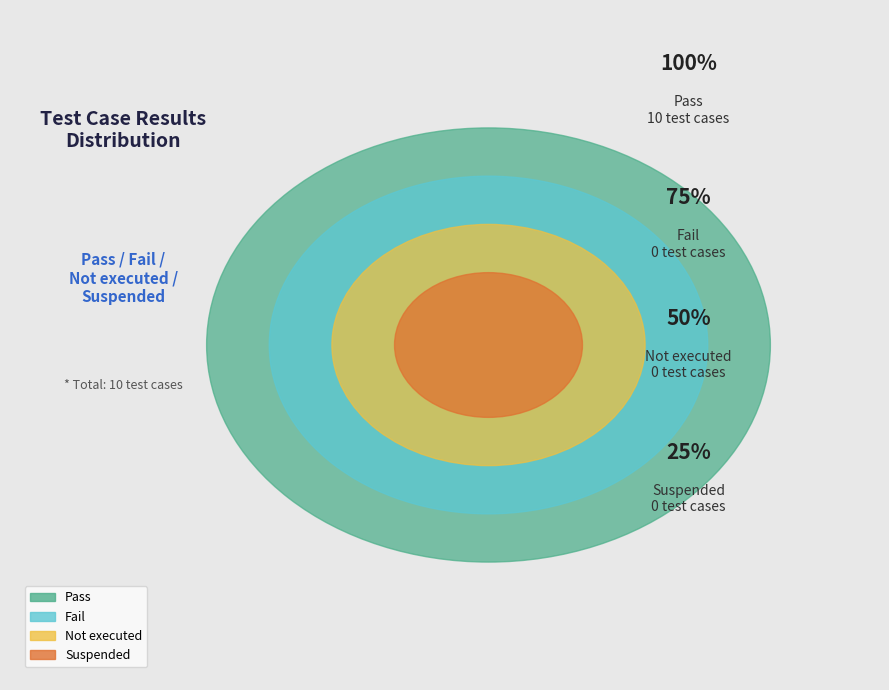

What is the largest slice in the pie chart?

Pass